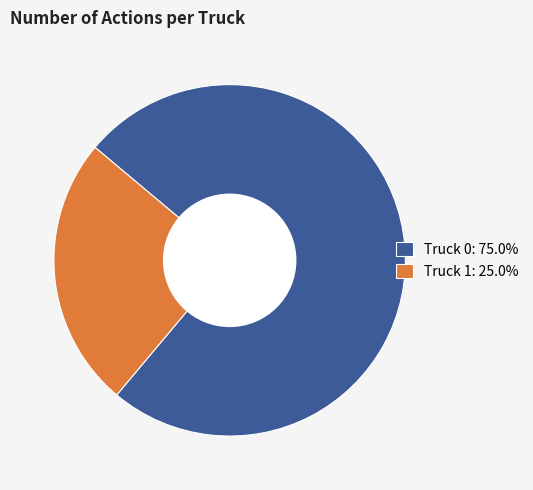

Is it true that Truck 0 is 85% of the pie?

False